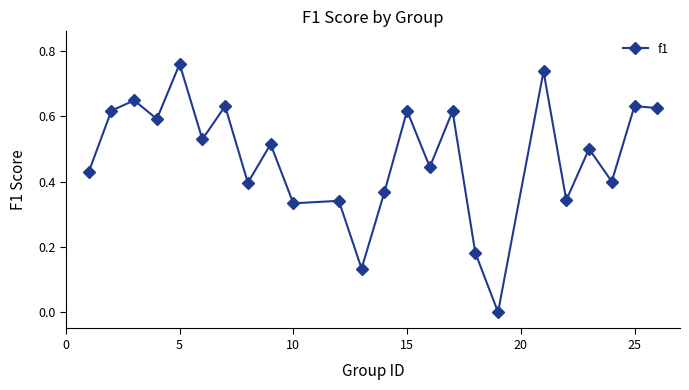

True or false: there are more than 1 points higher than both neighbors.

True